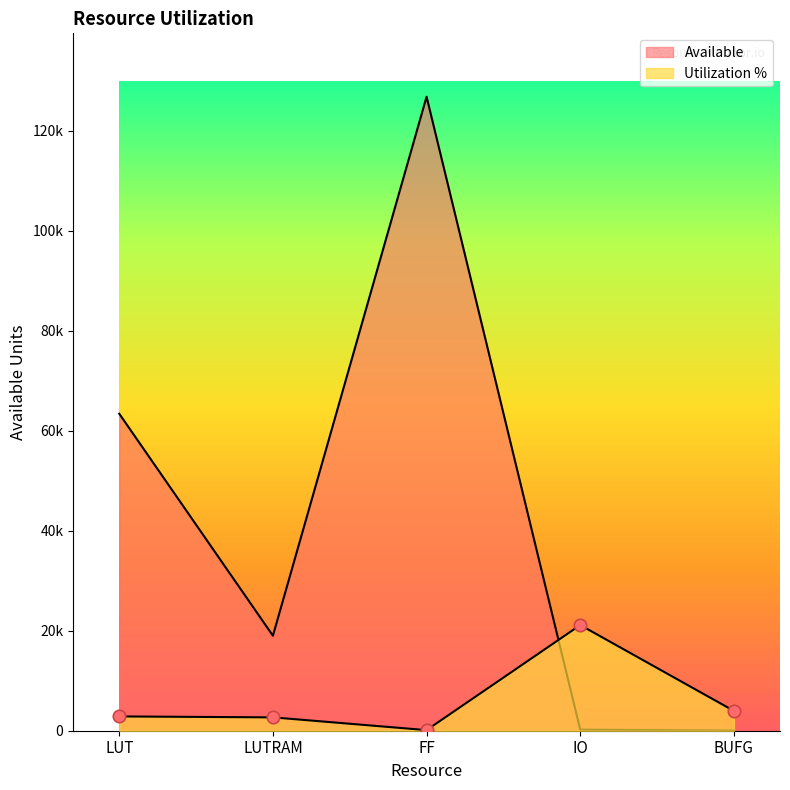

At how many categories does at least one series exceed 47170?

2